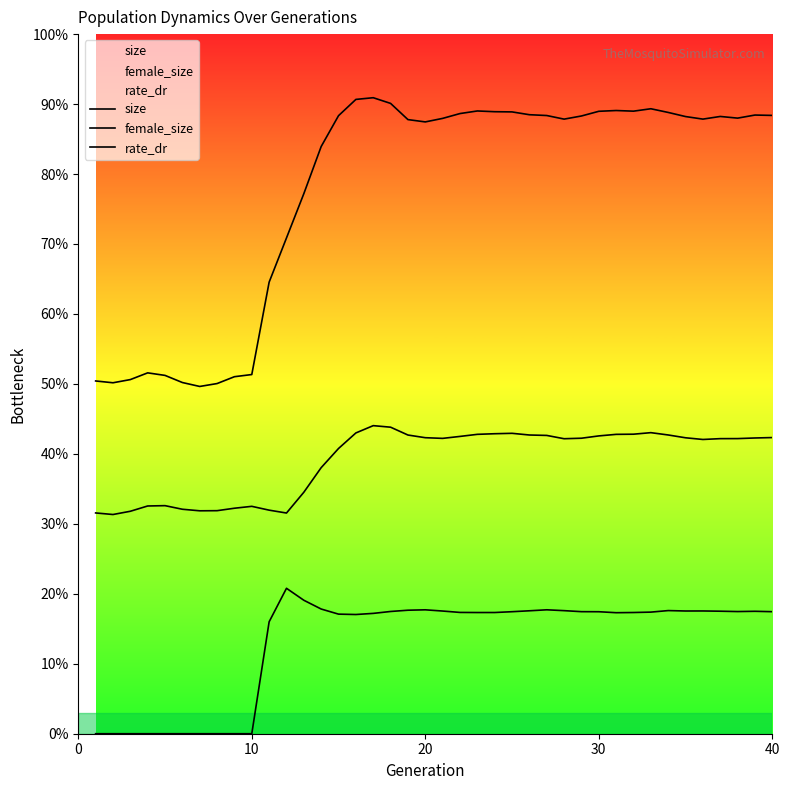

Which series has the largest total across all categories?

size